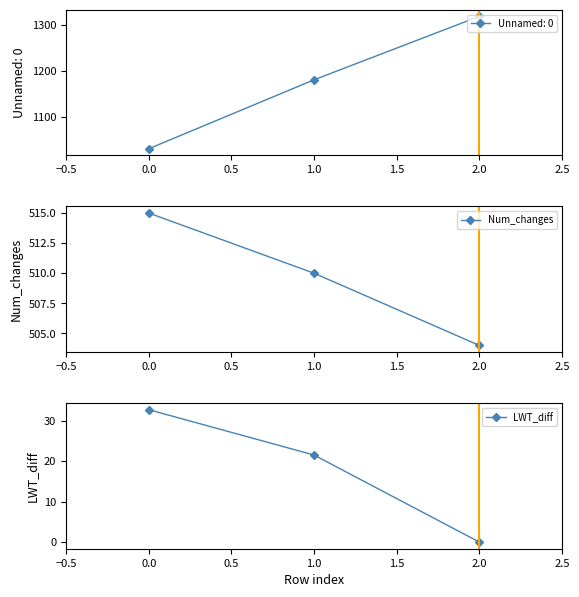

Is this an area chart (filled region under the line)?

No